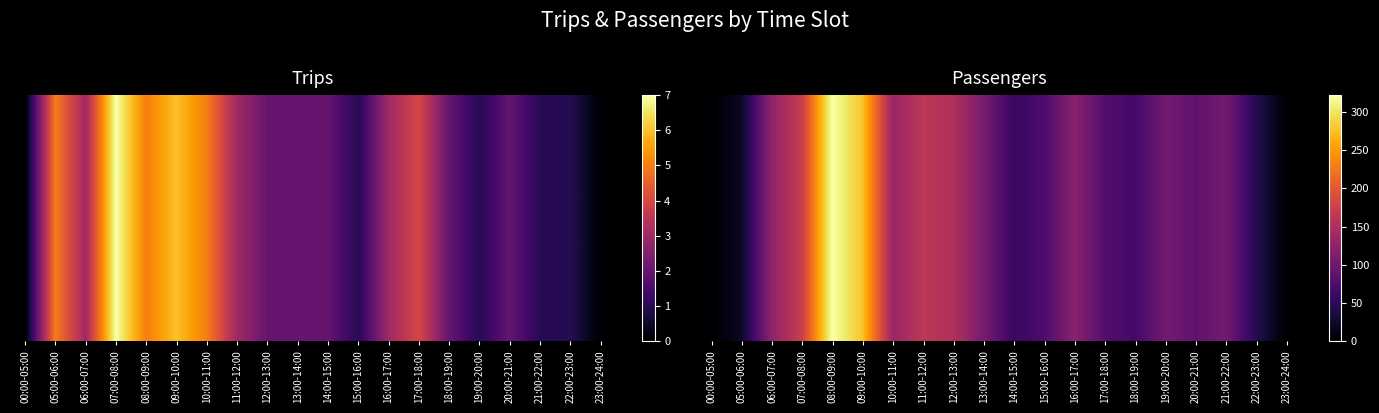

Which category has the lowest value across all series?

00:00-05:00